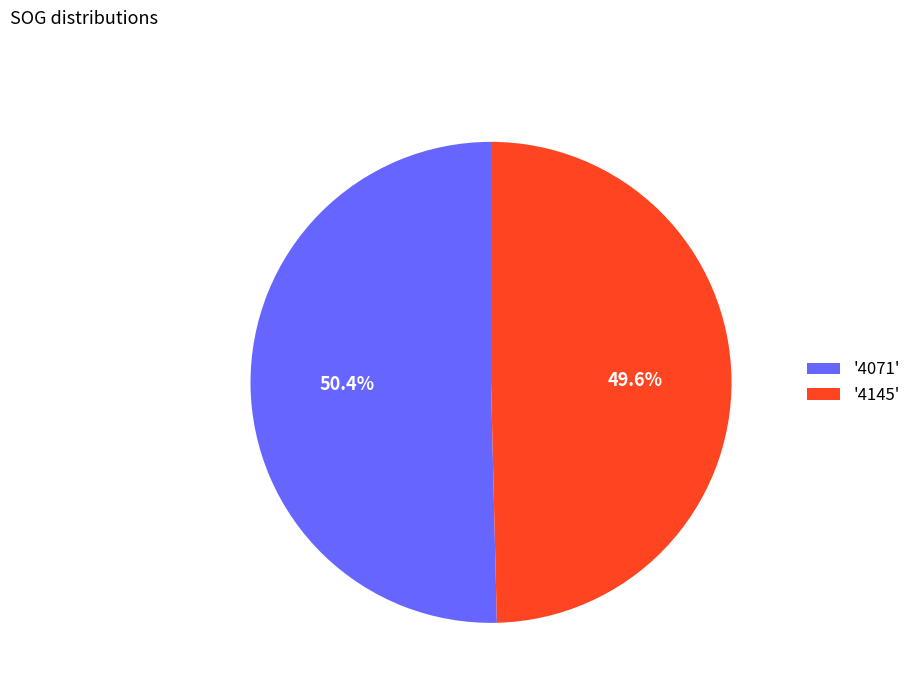

Which has a higher value, '4145' or '4071'?

'4071'